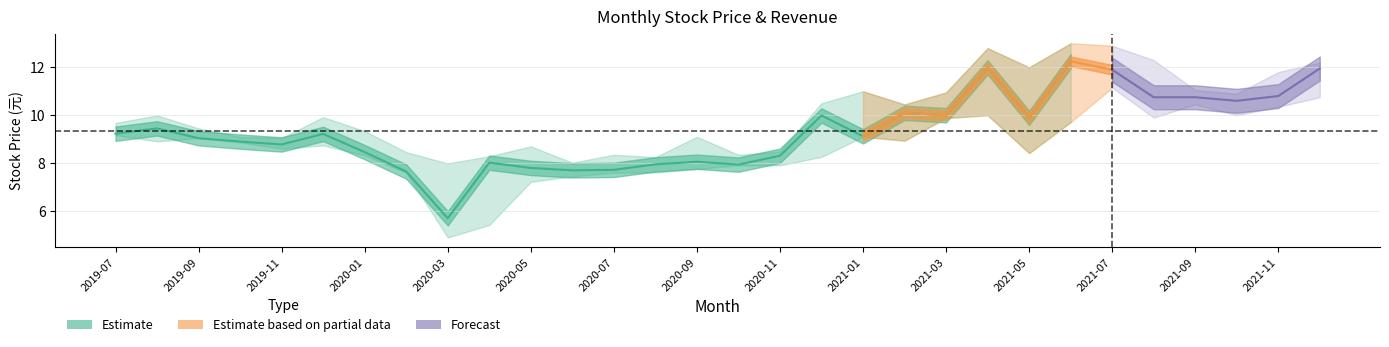

At which label does low first exceed 8?

2019-07